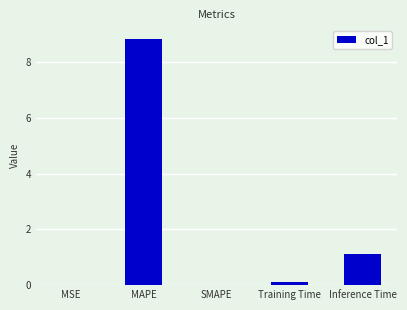

What is the average value?

2.0